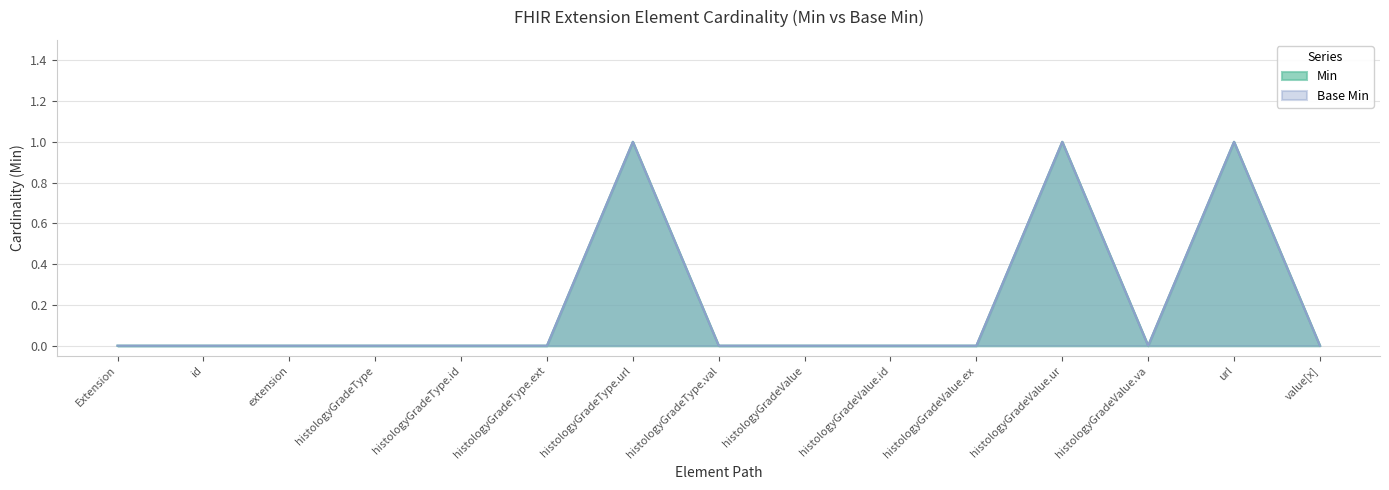

Does the chart display data point markers on the line(s)?

No